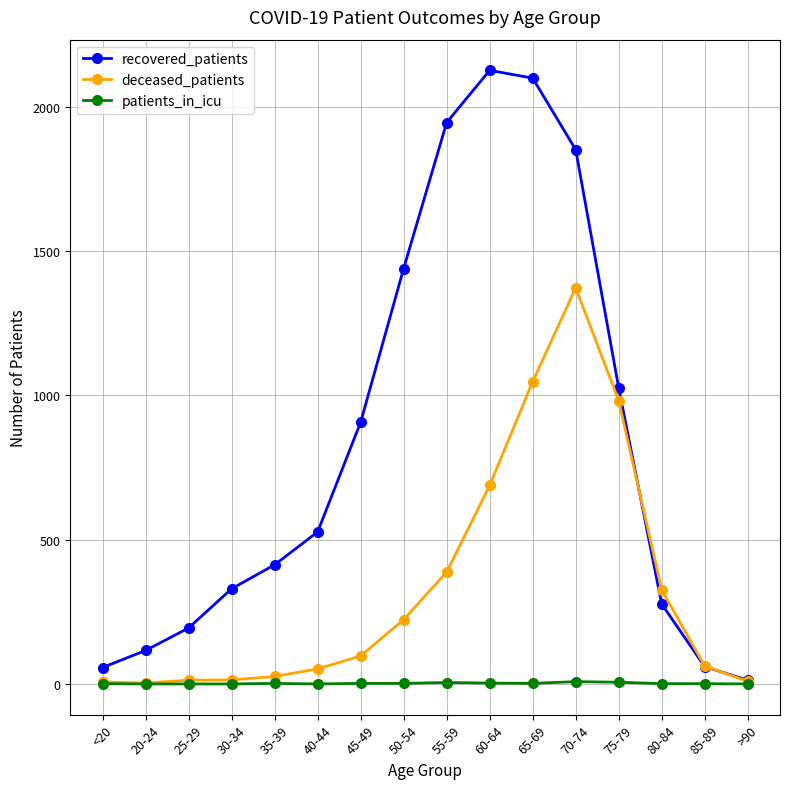

Is the value of patients_in_icu at 20-24 greater than the value of recovered_patients at 70-74?

No